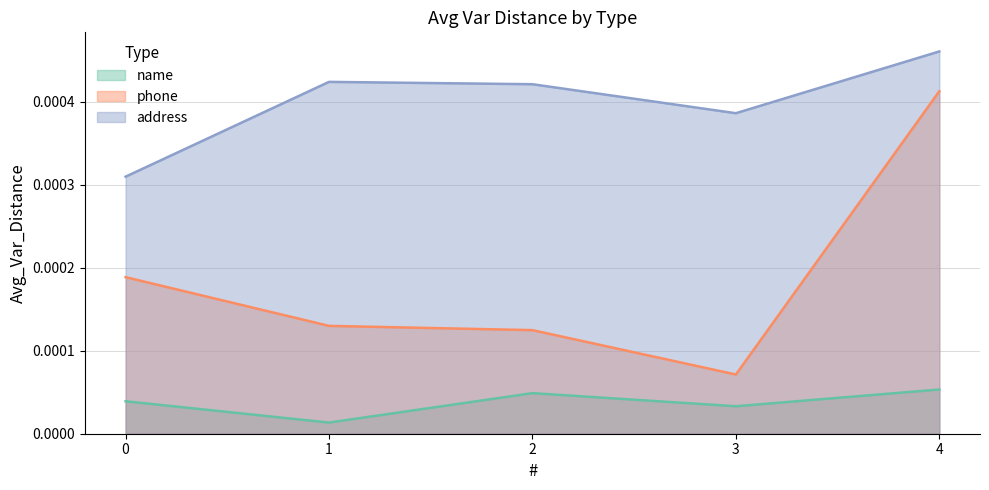

True or false: name and phone cross at least once.

False